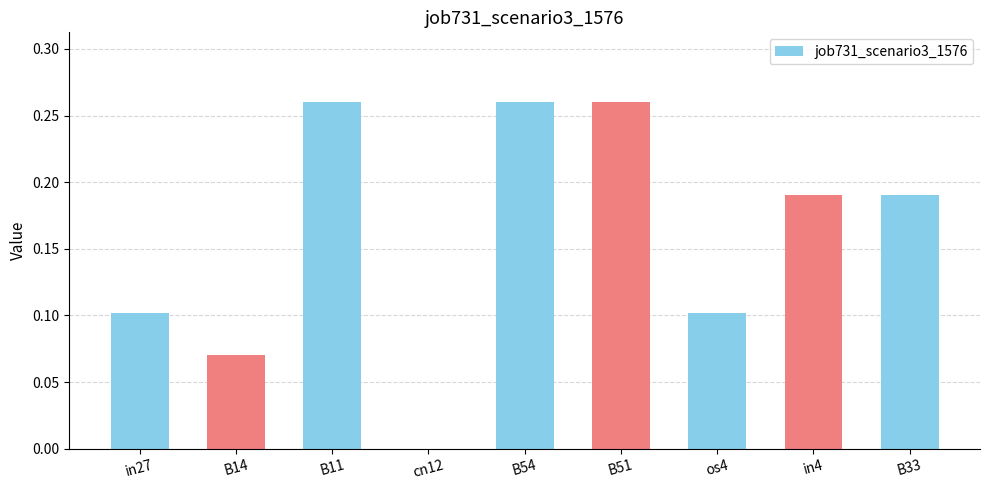

The chart shows a value of 0.1 at in27. True or false?

True